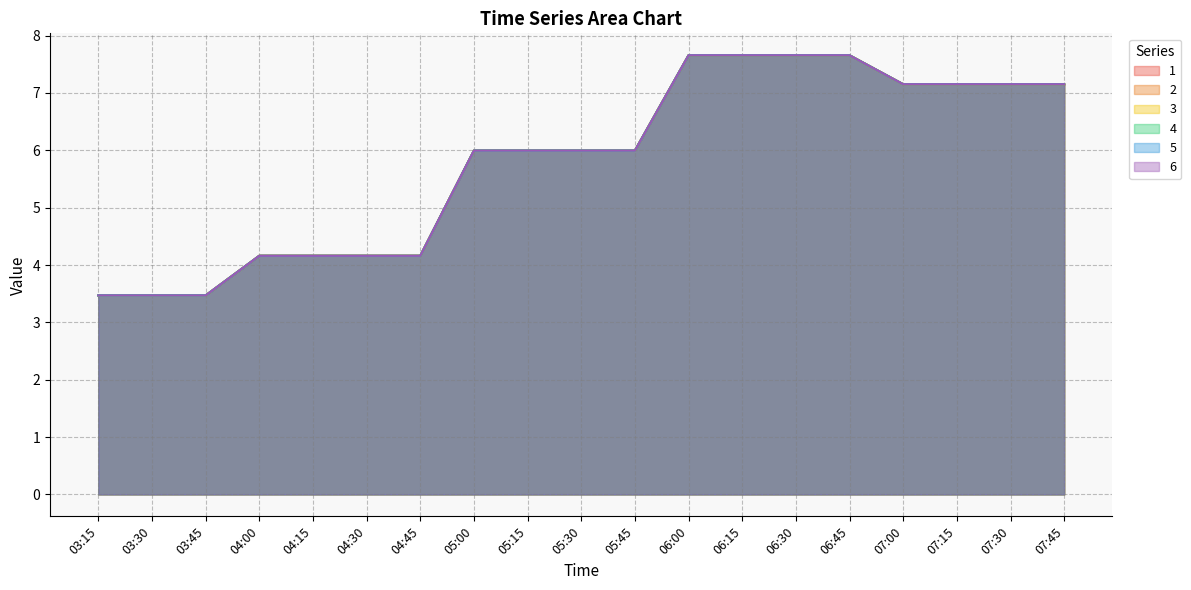

Reading left to right, transcribe all the data shown in this chart.

1: 03:15=3.5	03:30=3.5	03:45=3.5	04:00=4.2	04:15=4.2	04:30=4.2	04:45=4.2	05:00=6.0	05:15=6.0	05:30=6.0	05:45=6.0	06:00=7.7	06:15=7.7	06:30=7.7	06:45=7.7	07:00=7.2	07:15=7.2	07:30=7.2	07:45=7.2
2: 03:15=3.5	03:30=3.5	03:45=3.5	04:00=4.2	04:15=4.2	04:30=4.2	04:45=4.2	05:00=6.0	05:15=6.0	05:30=6.0	05:45=6.0	06:00=7.7	06:15=7.7	06:30=7.7	06:45=7.7	07:00=7.2	07:15=7.2	07:30=7.2	07:45=7.2
3: 03:15=3.5	03:30=3.5	03:45=3.5	04:00=4.2	04:15=4.2	04:30=4.2	04:45=4.2	05:00=6.0	05:15=6.0	05:30=6.0	05:45=6.0	06:00=7.7	06:15=7.7	06:30=7.7	06:45=7.7	07:00=7.2	07:15=7.2	07:30=7.2	07:45=7.2
4: 03:15=3.5	03:30=3.5	03:45=3.5	04:00=4.2	04:15=4.2	04:30=4.2	04:45=4.2	05:00=6.0	05:15=6.0	05:30=6.0	05:45=6.0	06:00=7.7	06:15=7.7	06:30=7.7	06:45=7.7	07:00=7.2	07:15=7.2	07:30=7.2	07:45=7.2
5: 03:15=3.5	03:30=3.5	03:45=3.5	04:00=4.2	04:15=4.2	04:30=4.2	04:45=4.2	05:00=6.0	05:15=6.0	05:30=6.0	05:45=6.0	06:00=7.7	06:15=7.7	06:30=7.7	06:45=7.7	07:00=7.2	07:15=7.2	07:30=7.2	07:45=7.2
6: 03:15=3.5	03:30=3.5	03:45=3.5	04:00=4.2	04:15=4.2	04:30=4.2	04:45=4.2	05:00=6.0	05:15=6.0	05:30=6.0	05:45=6.0	06:00=7.7	06:15=7.7	06:30=7.7	06:45=7.7	07:00=7.2	07:15=7.2	07:30=7.2	07:45=7.2